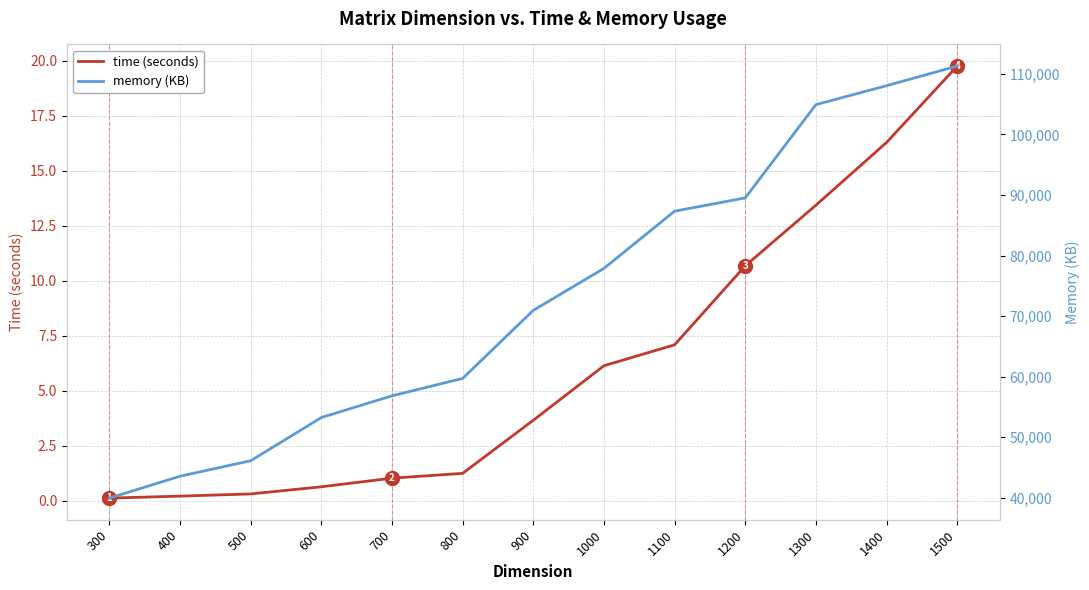

Which label corresponds to the largest value in the chart?

1500